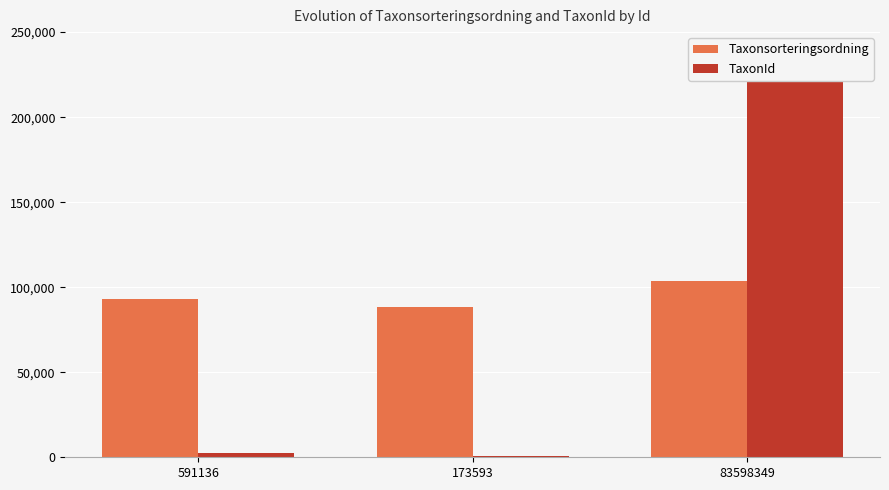

What is the sum of the TaxonId values at 591136 and 173593?

3322